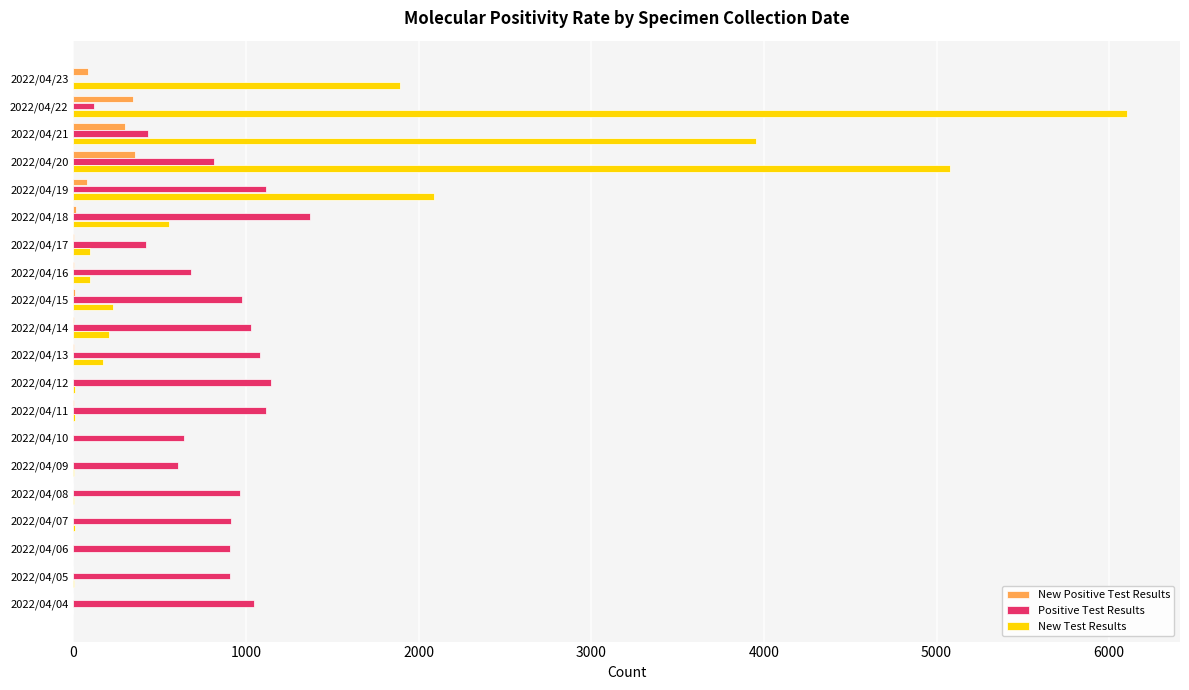

At which category does the chart reach its peak across all series?

2022/04/22